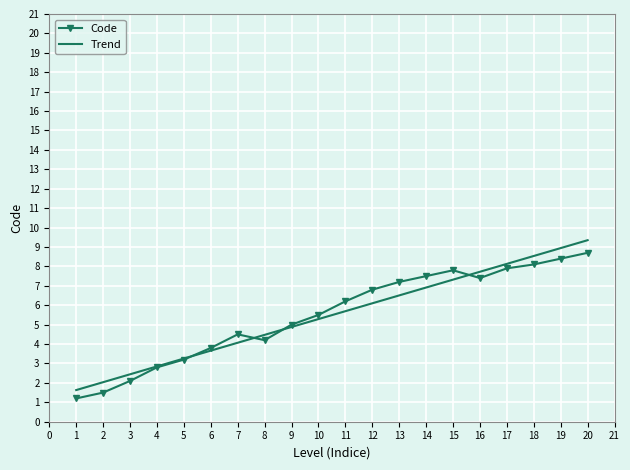

What are all the series names shown in the legend?

Code, Trend